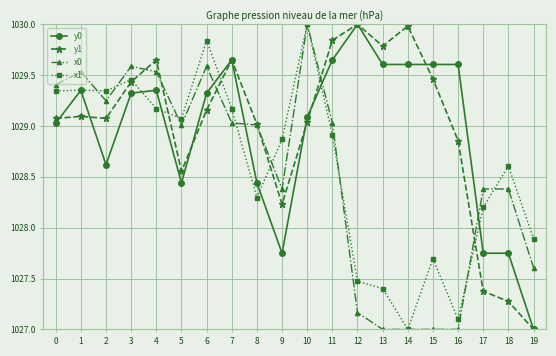

At which category does y0 reach its first local valley?

2